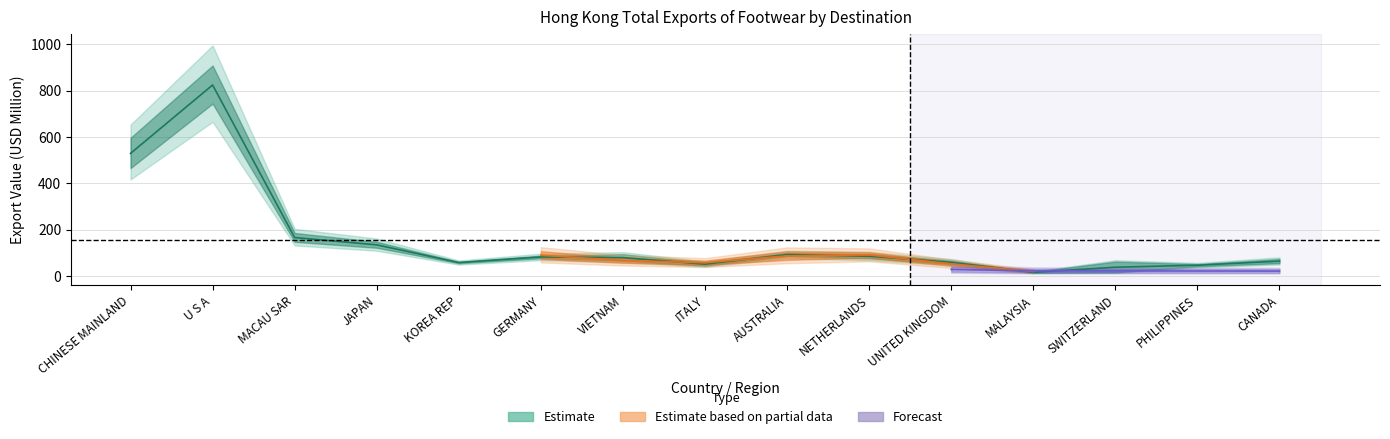

What is the value of the 201712 point at the 5th from the left?

58.1